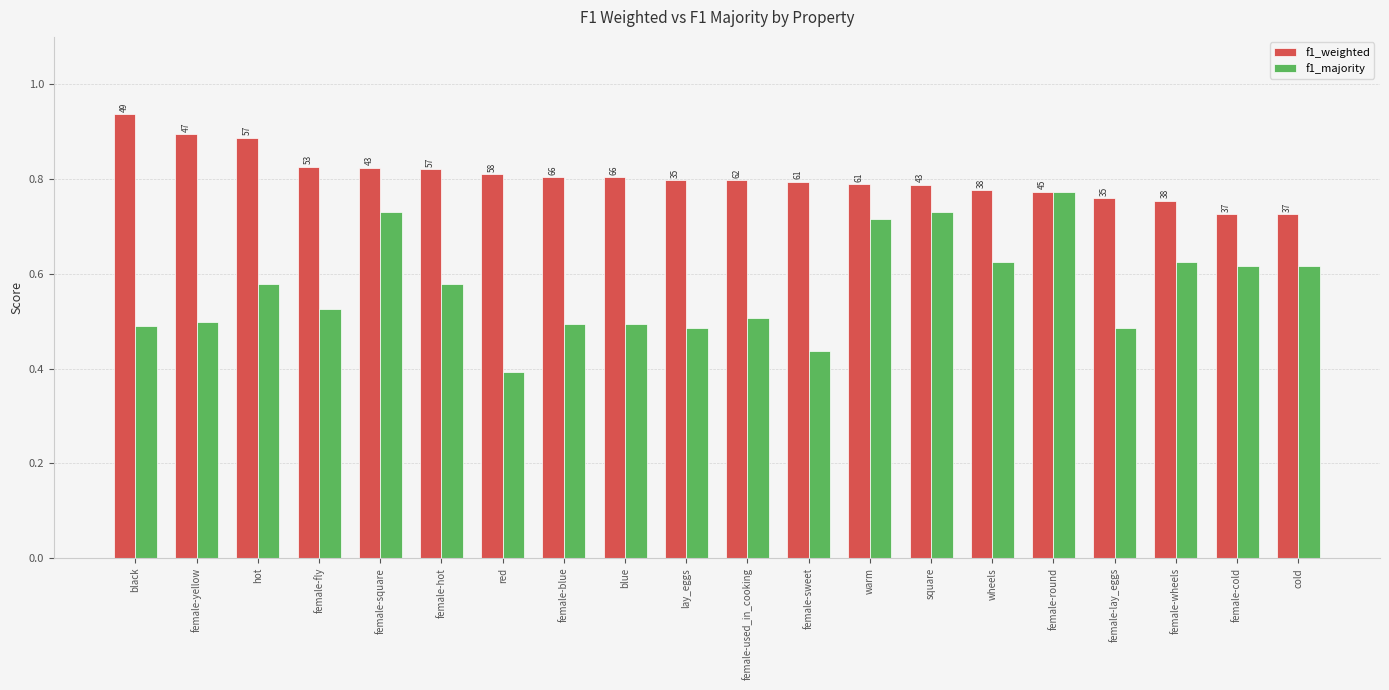

What is the difference between the maximum and second lowest values in the f1_weighted series?

0.2